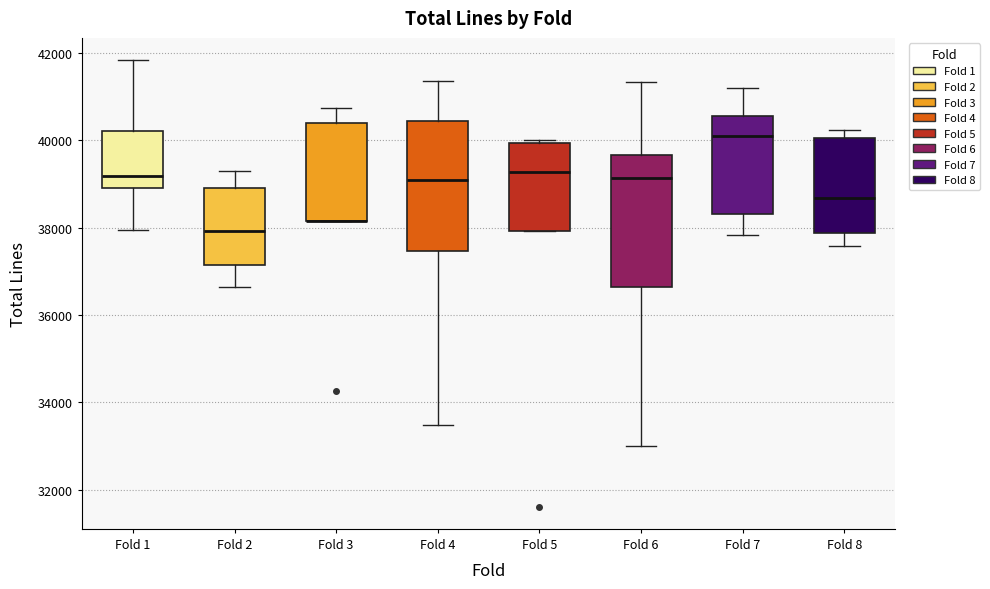

Reading left to right, transcribe this box plot: for each box, give where its median line is, the range the box spans, and where its two whiskers end, as read against the y-axis. The values are not printed on the chart, so give them approximately, as read against the axis.

Fold 1: median 39200, box 39000 to 40200, whiskers 38000 to 41800
Fold 2: median 38000, box 37200 to 39000, whiskers 36600 to 39200
Fold 3: median 38200 (drawn on the box's lower edge), box 38200 to 40400, whiskers 38200 to 40800
Fold 4: median 39000, box 37400 to 40400, whiskers 33400 to 41400
Fold 5: median 39200, box 38000 to 40000, whiskers 38000 to 40000 (just above the box's upper edge)
Fold 6: median 39200, box 36600 to 39600, whiskers 33000 to 41400
Fold 7: median 40200, box 38400 to 40600, whiskers 37800 to 41200
Fold 8: median 38600, box 37800 to 40000, whiskers 37600 to 40200